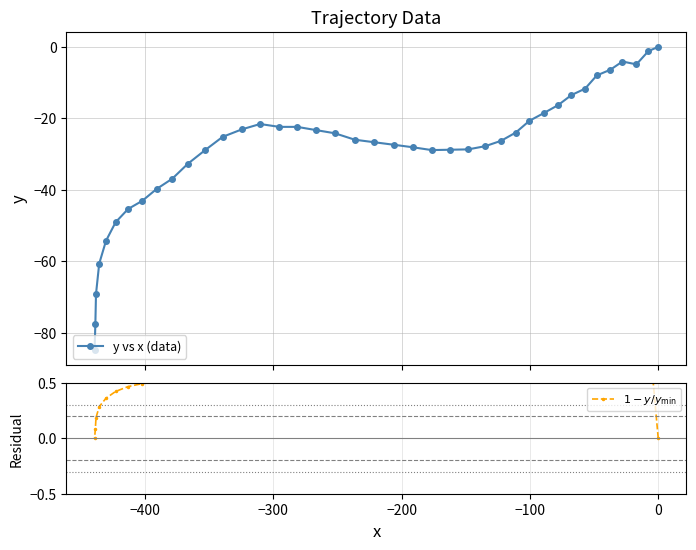

What is the difference between the maximum and second lowest values in the y vs x (data) series?

77.7